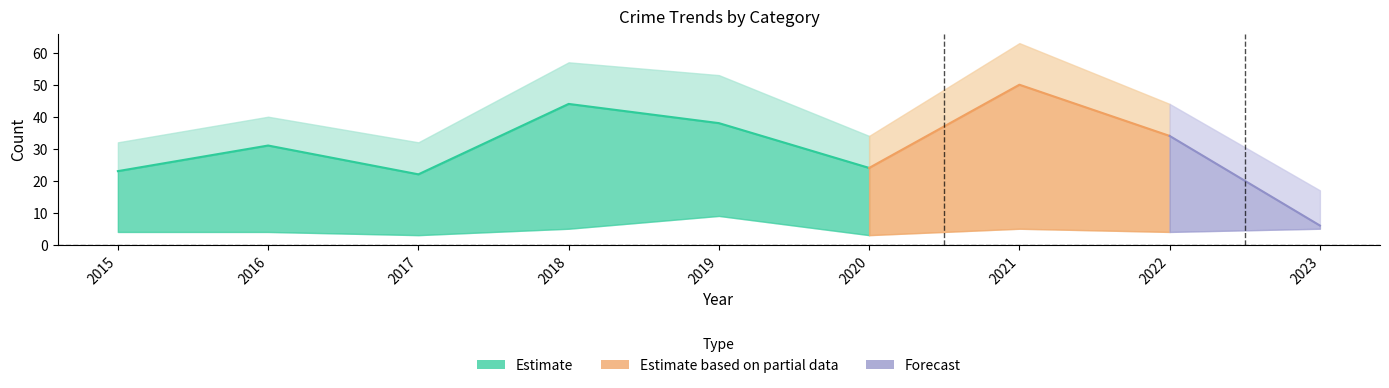

Where is the first local minimum for Aggravated Assault?

2017